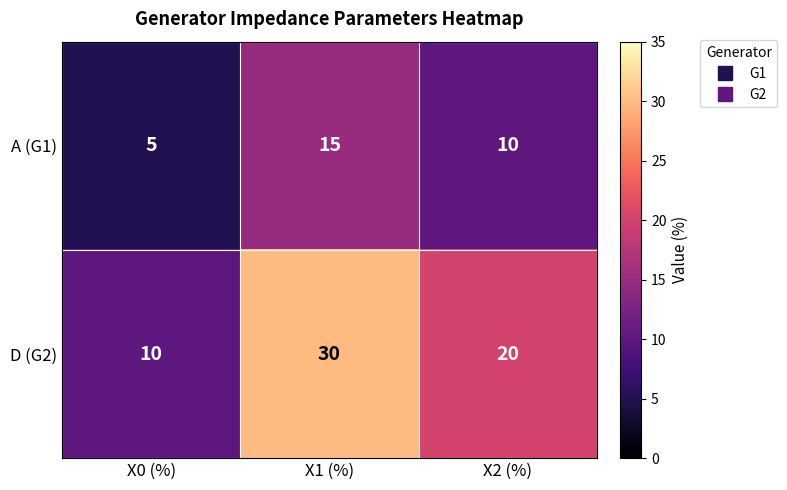

Is it true that A (G1) equals 7 at X0 (%)?

False